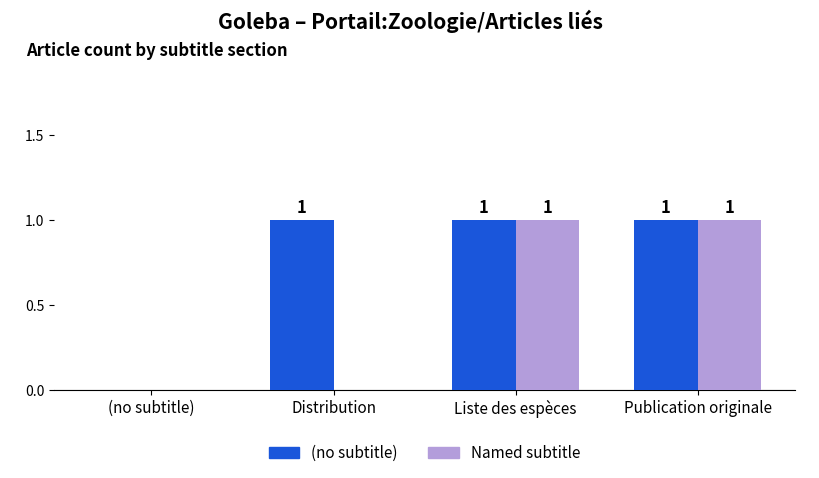

What is the approximate value of (no subtitle) at Distribution?

1